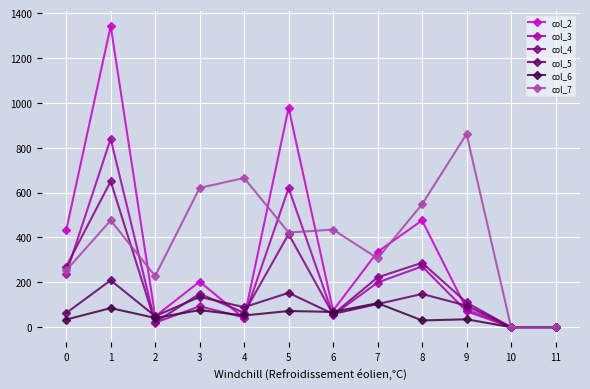

Which category has the highest value in the col_5 series?

1